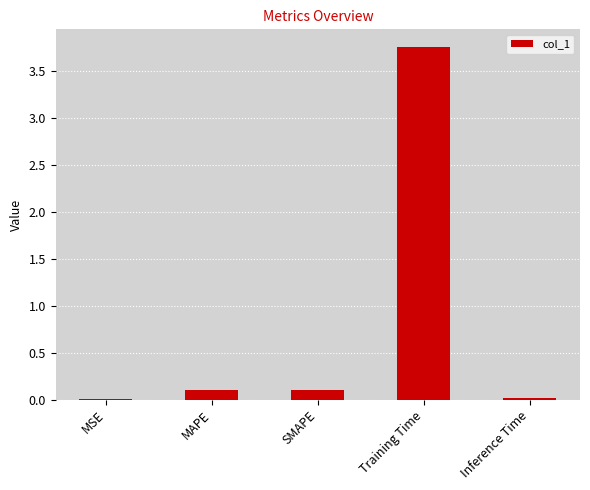

Is it true that the value at Training Time is 0.8?

False